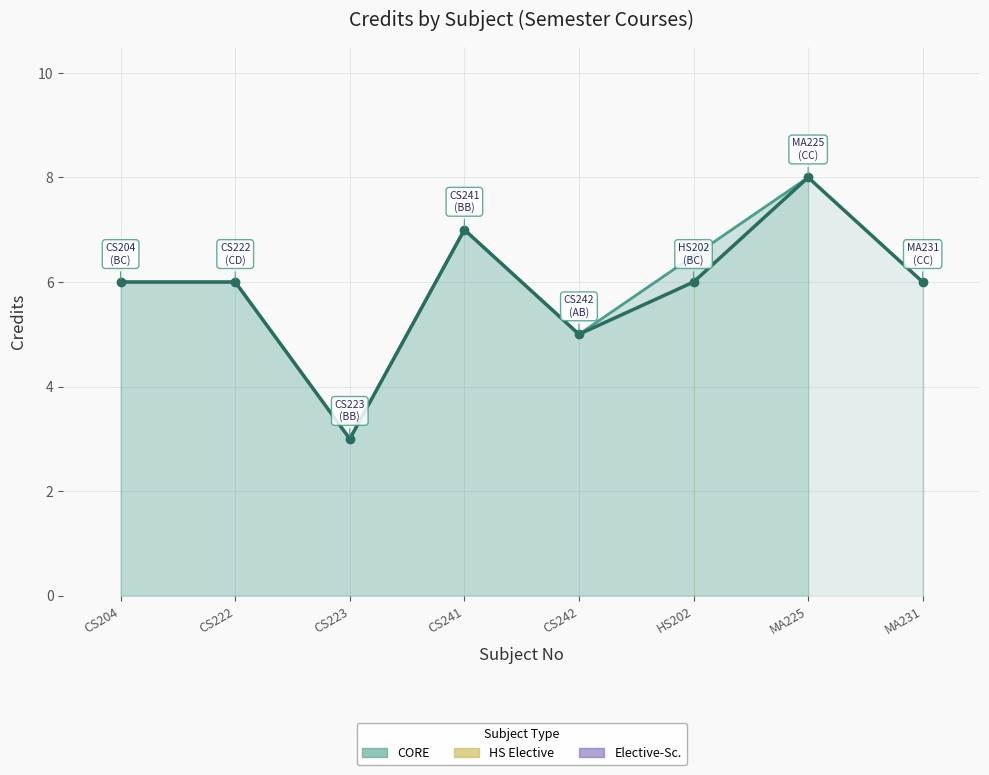

At which category does the data reach its first local valley?

CS223